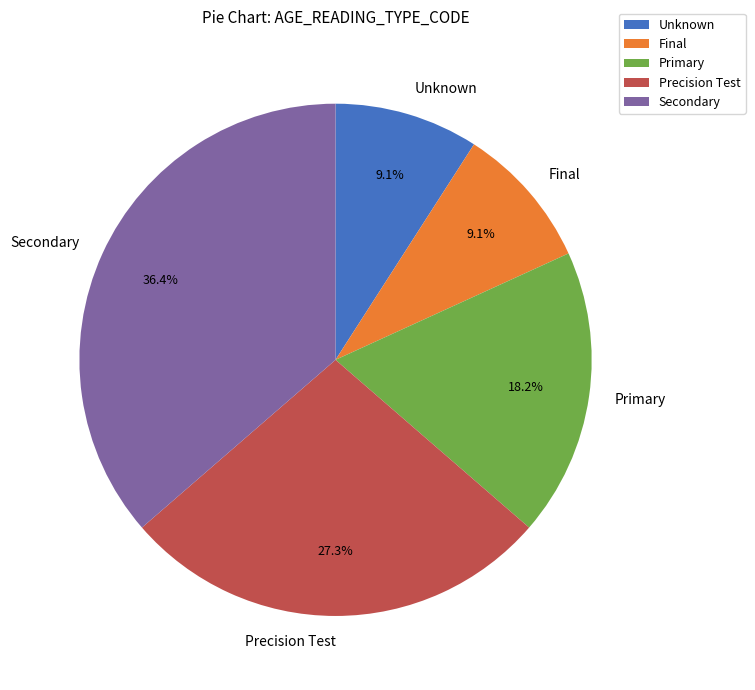

What is the ratio of the value at Unknown to the value at Final?

1.0